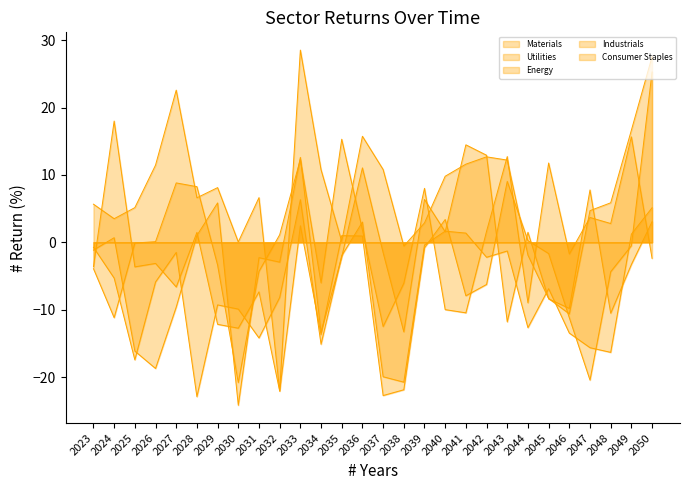

The value of Energy at 2046 is -9.8. True or false?

True